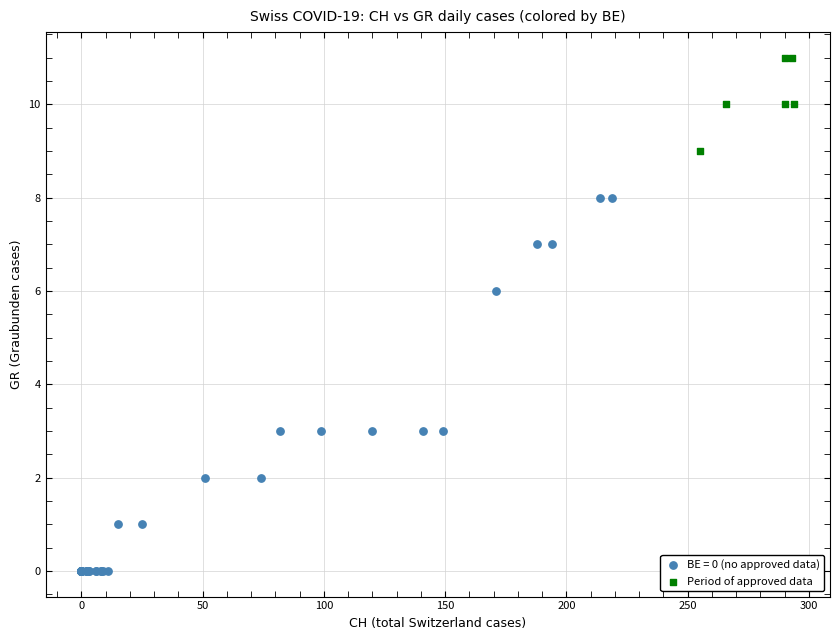

Which series contains the highest Y value?

Period of approved data